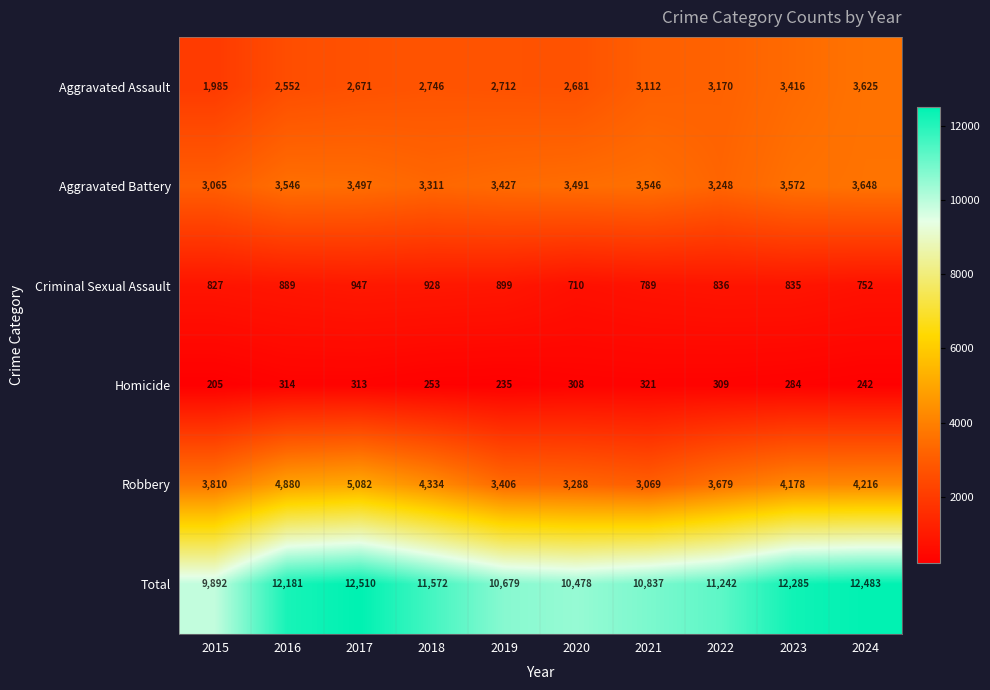

At which label does Total reach its peak?

2017